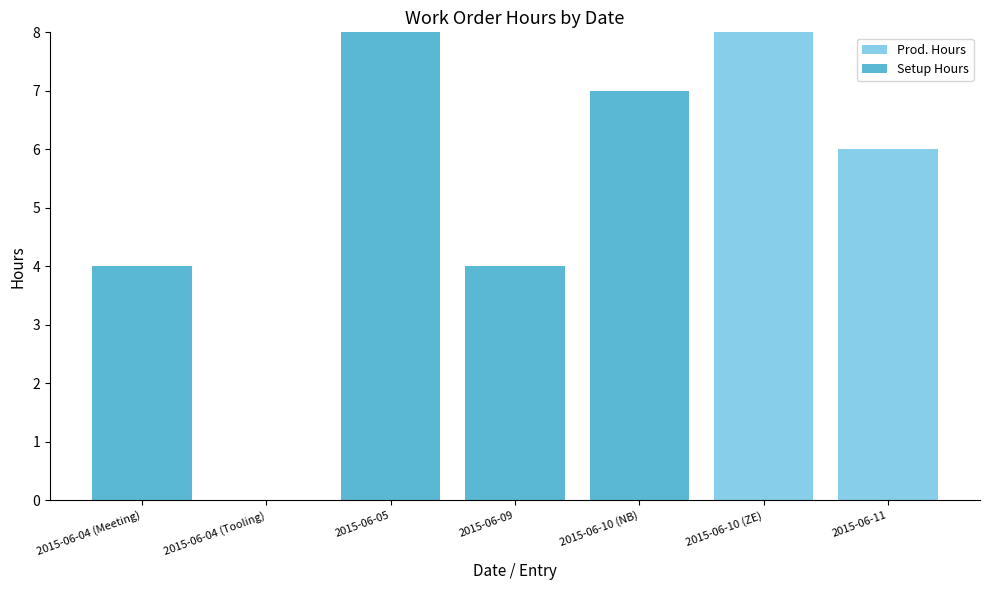

Which category has the highest value in the Prod. Hours series?

2015-06-10 (ZE)